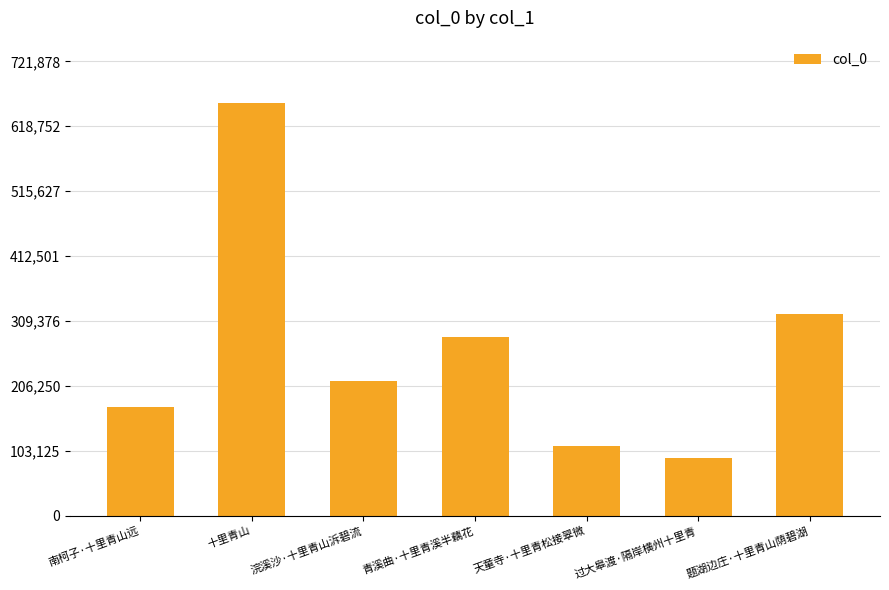

How many data points are less than 215090?

3